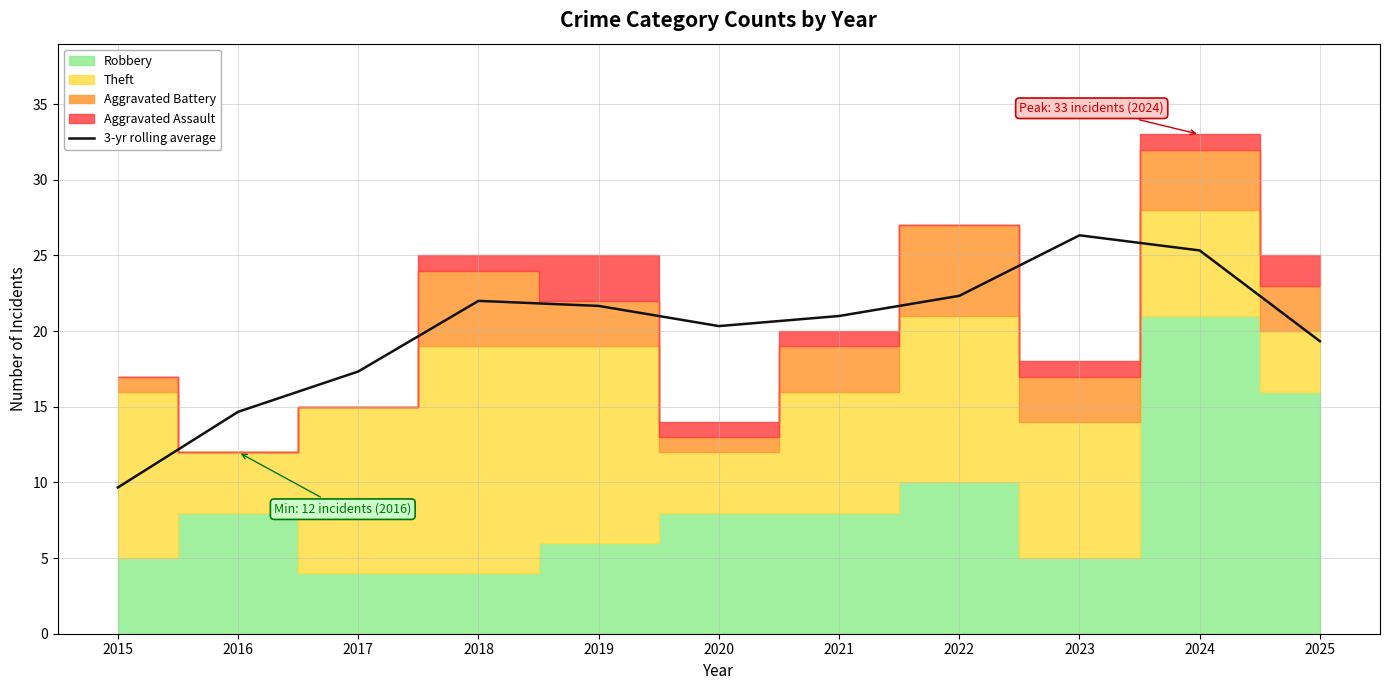

Does the chart have visible grid lines?

Yes